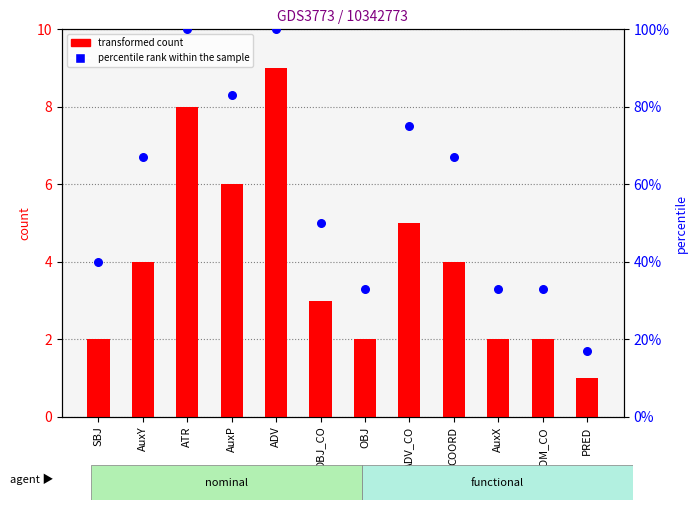

What is the total value across all series at AuxY?

71